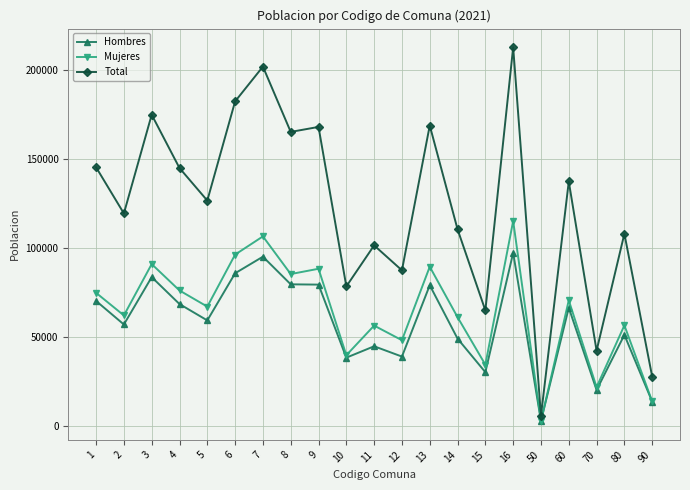

At which label does Mujeres first exceed 67161?

1